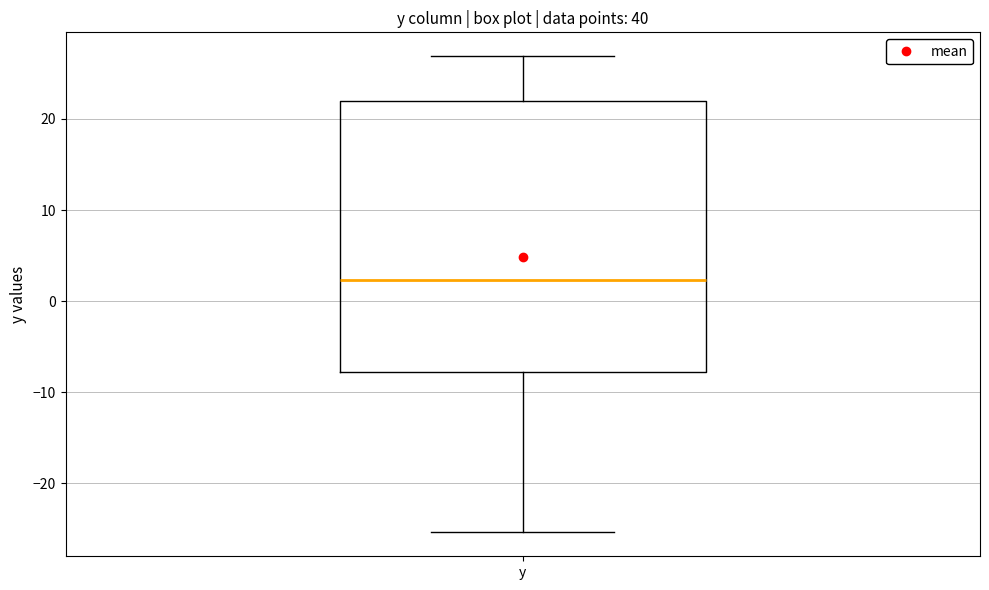

Where does the upper whisker of the box for y end on the y-axis? The values are not printed on the chart, so give them approximately, as read against the axis.

27